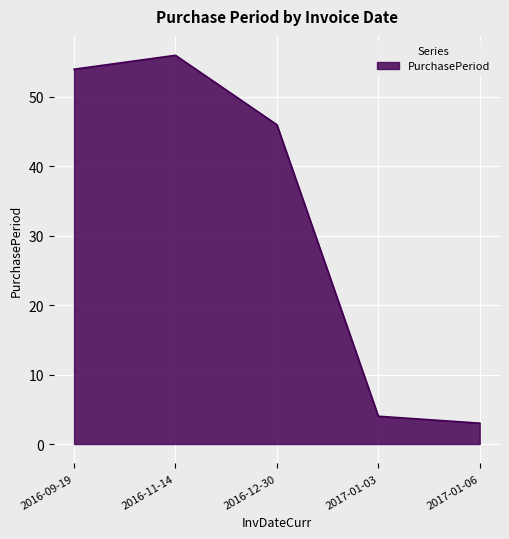

What is the difference between the values at 2016-11-14 and 2017-01-06?

53